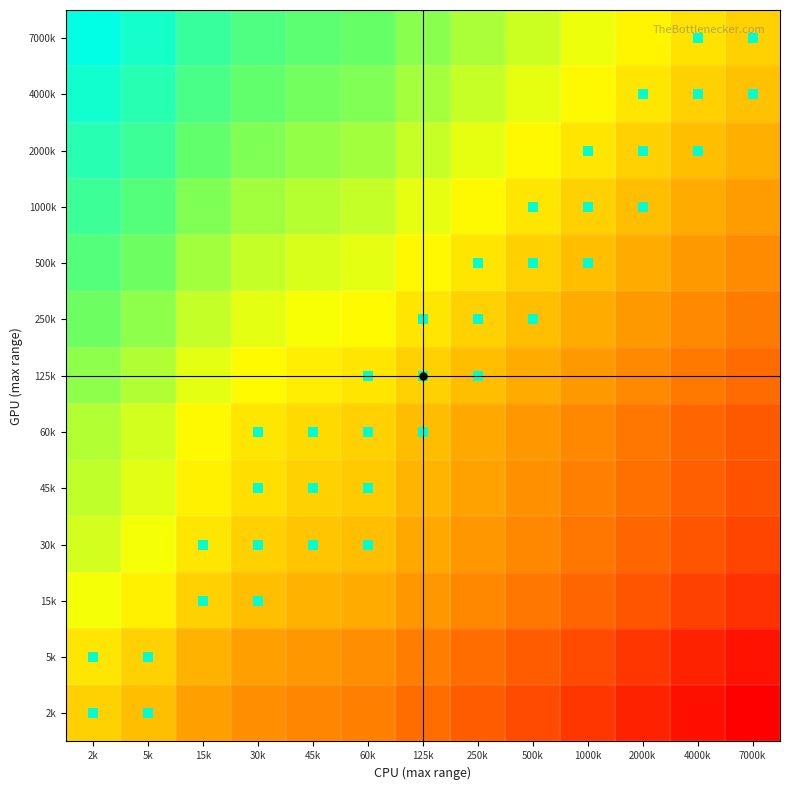

Reading right to left, what are all the values shown in this chart?

2k: 7000k=-3.4	4000k=-3.2	2000k=-2.9	1000k=-2.6	500k=-2.3	250k=-2.0	125k=-1.7	60k=-1.4	45k=-1.3	30k=-1.1	15k=-0.8	5k=-0.3	2k=0.0
5k: 7000k=-3.1	4000k=-2.9	2000k=-2.6	1000k=-2.3	500k=-2.0	250k=-1.7	125k=-1.4	60k=-1.1	45k=-1.0	30k=-0.8	15k=-0.5	5k=0.0	2k=0.3
15k: 7000k=-2.7	4000k=-2.4	2000k=-2.1	1000k=-1.8	500k=-1.5	250k=-1.2	125k=-0.9	60k=-0.6	45k=-0.5	30k=-0.3	15k=0.0	5k=0.5	2k=0.8
30k: 7000k=-2.4	4000k=-2.1	2000k=-1.8	1000k=-1.5	500k=-1.2	250k=-0.9	125k=-0.6	60k=-0.3	45k=-0.2	30k=0.0	15k=0.3	5k=0.8	2k=1.1
45k: 7000k=-2.2	4000k=-1.9	2000k=-1.6	1000k=-1.3	500k=-1.0	250k=-0.7	125k=-0.4	60k=-0.1	45k=0.0	30k=0.2	15k=0.5	5k=1.0	2k=1.3
60k: 7000k=-2.1	4000k=-1.8	2000k=-1.5	1000k=-1.2	500k=-0.9	250k=-0.6	125k=-0.3	60k=0.0	45k=0.1	30k=0.3	15k=0.6	5k=1.1	2k=1.4
125k: 7000k=-1.7	4000k=-1.5	2000k=-1.2	1000k=-0.9	500k=-0.6	250k=-0.3	125k=0.0	60k=0.3	45k=0.4	30k=0.6	15k=0.9	5k=1.4	2k=1.7
250k: 7000k=-1.4	4000k=-1.2	2000k=-0.9	1000k=-0.6	500k=-0.3	250k=0.0	125k=0.3	60k=0.6	45k=0.7	30k=0.9	15k=1.2	5k=1.7	2k=2.0
500k: 7000k=-1.1	4000k=-0.9	2000k=-0.6	1000k=-0.3	500k=0.0	250k=0.3	125k=0.6	60k=0.9	45k=1.0	30k=1.2	15k=1.5	5k=2.0	2k=2.3
1000k: 7000k=-0.8	4000k=-0.6	2000k=-0.3	1000k=0.0	500k=0.3	250k=0.6	125k=0.9	60k=1.2	45k=1.3	30k=1.5	15k=1.8	5k=2.3	2k=2.6
2000k: 7000k=-0.5	4000k=-0.3	2000k=0.0	1000k=0.3	500k=0.6	250k=0.9	125k=1.2	60k=1.5	45k=1.6	30k=1.8	15k=2.1	5k=2.6	2k=2.9
4000k: 7000k=-0.2	4000k=0.0	2000k=0.3	1000k=0.6	500k=0.9	250k=1.2	125k=1.5	60k=1.8	45k=1.9	30k=2.1	15k=2.4	5k=2.9	2k=3.2
7000k: 7000k=0.0	4000k=0.2	2000k=0.5	1000k=0.8	500k=1.1	250k=1.4	125k=1.7	60k=2.1	45k=2.2	30k=2.4	15k=2.7	5k=3.1	2k=3.4